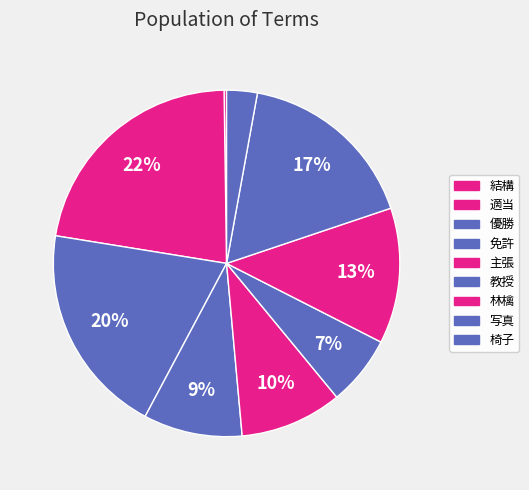

What is the smallest slice in the pie chart?

結構